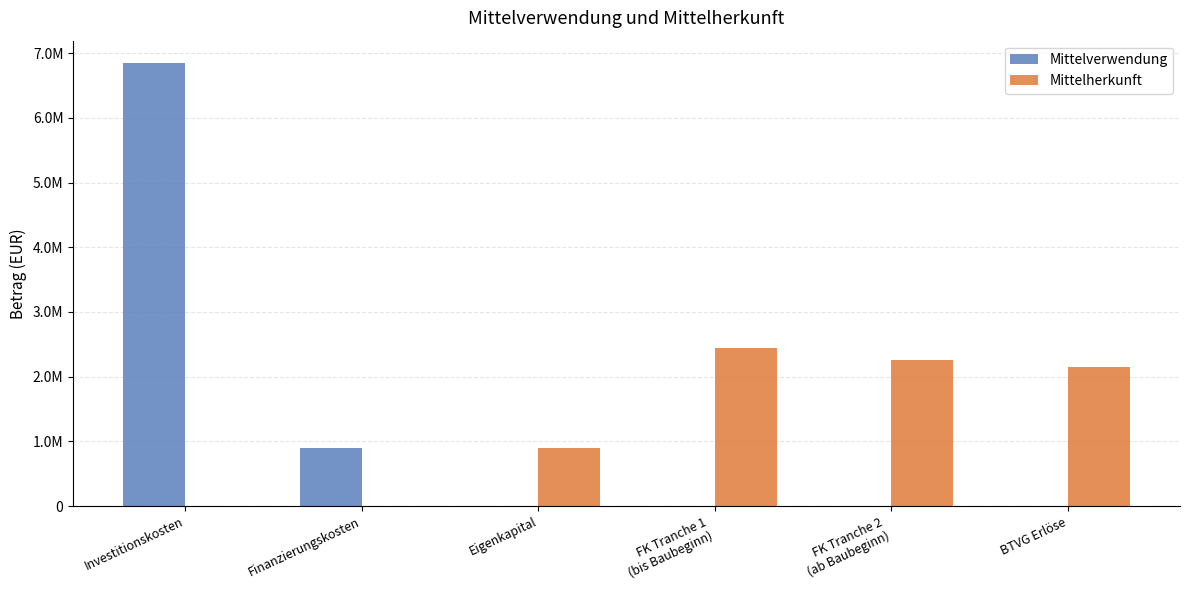

What is the sum of all Mittelherkunft values?

7752239